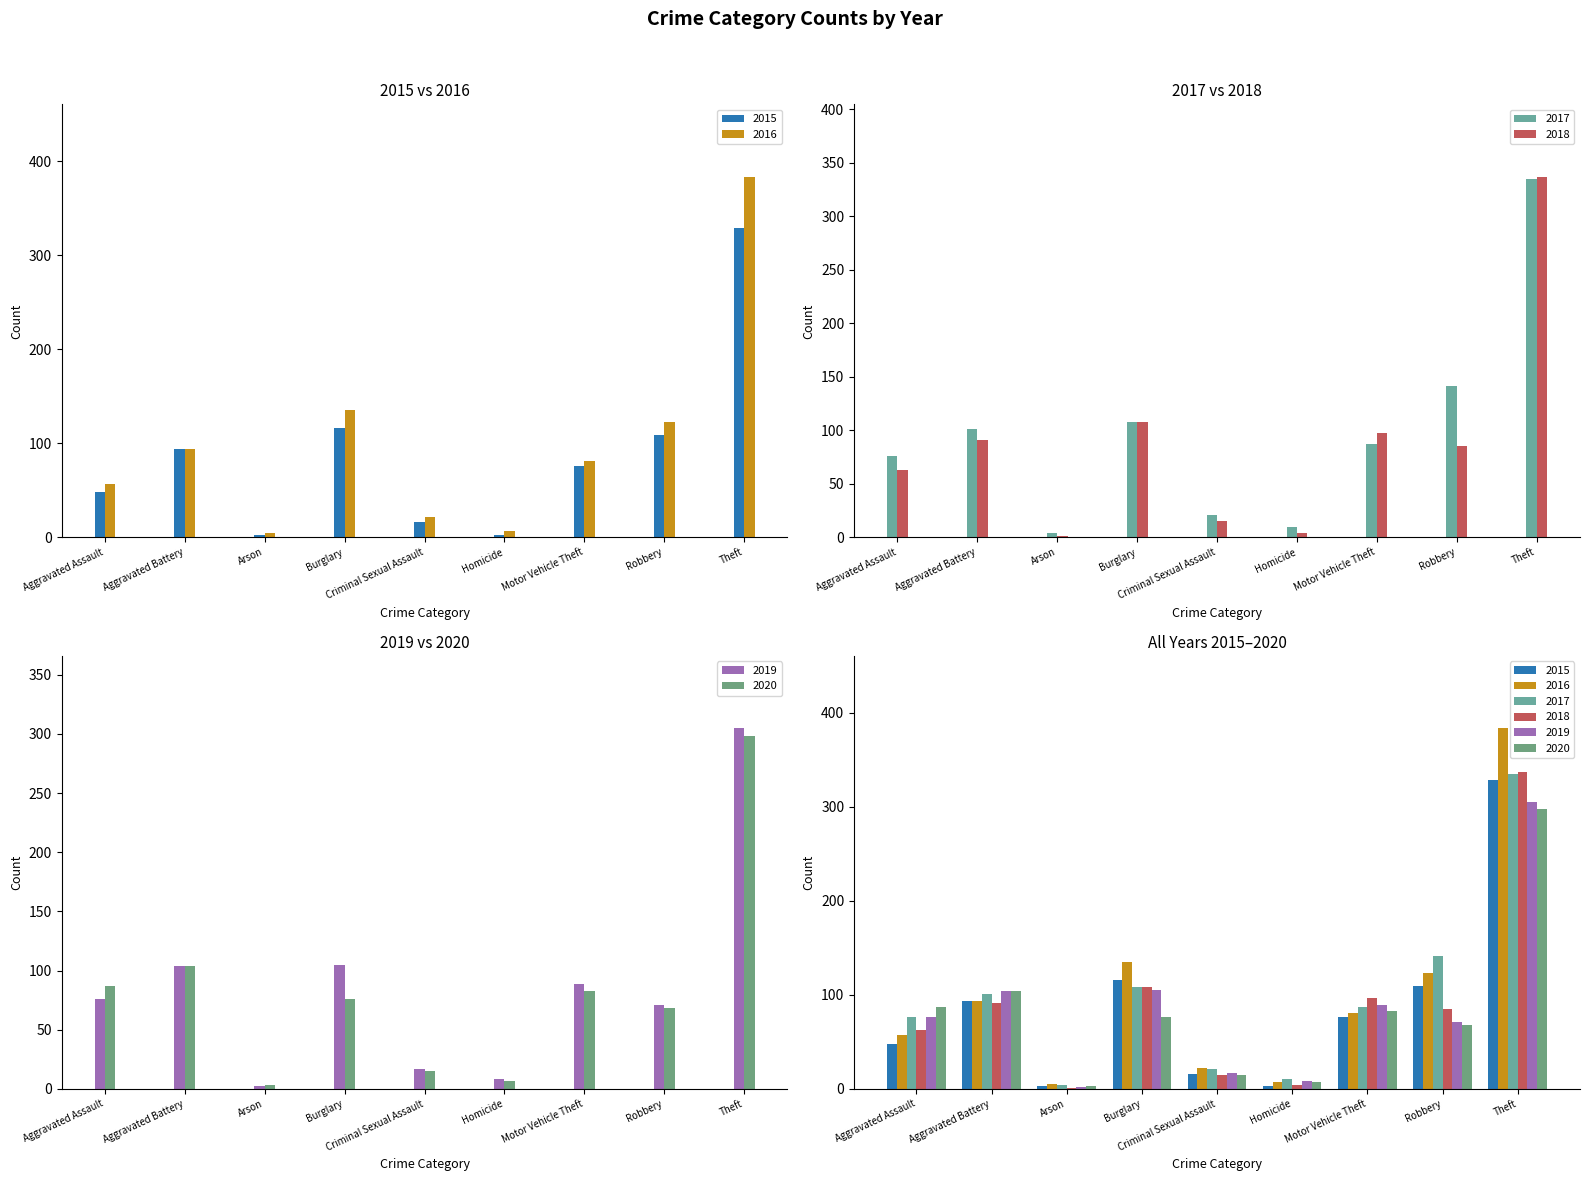

How many distinct data groups are displayed?

6